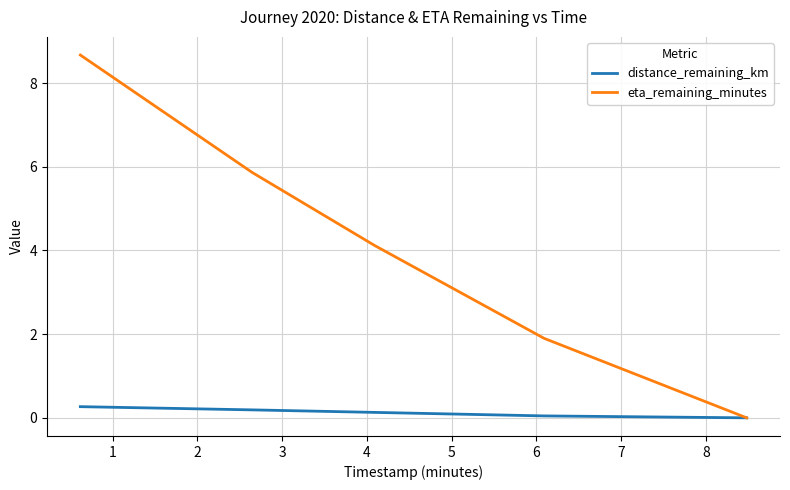

What is the highest value of the eta_remaining_minutes series?

8.7